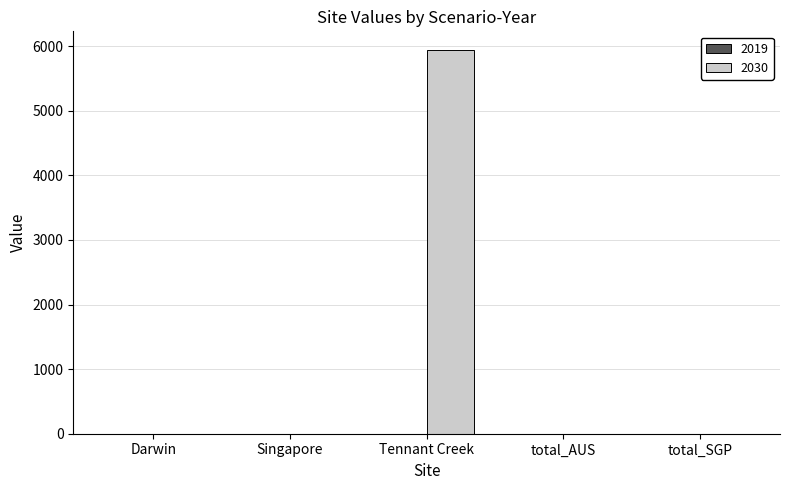

Is it true that the value at Singapore is -3176.6?

False